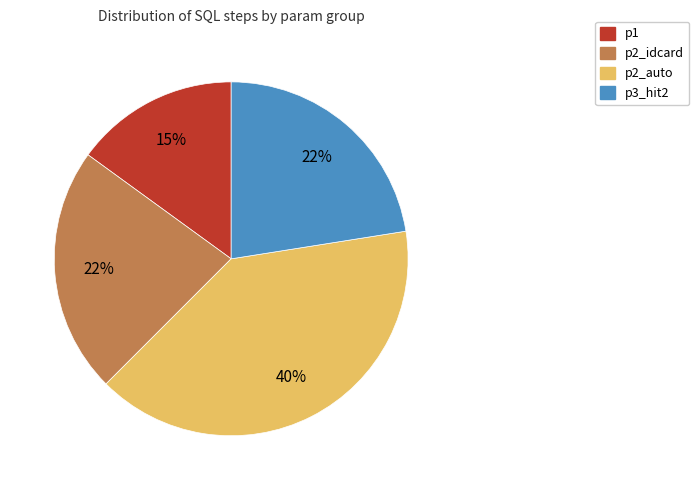

Which has a higher value, p2_auto or p1?

p2_auto